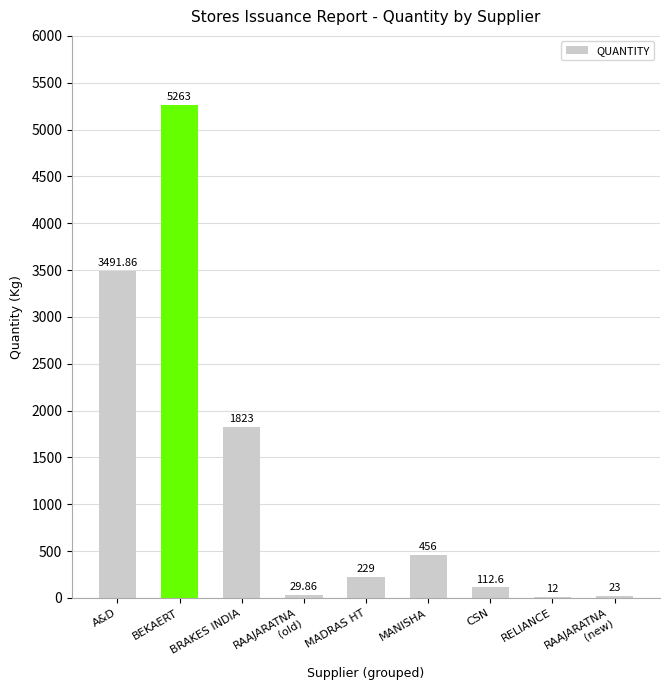

Are the bars horizontal?

No